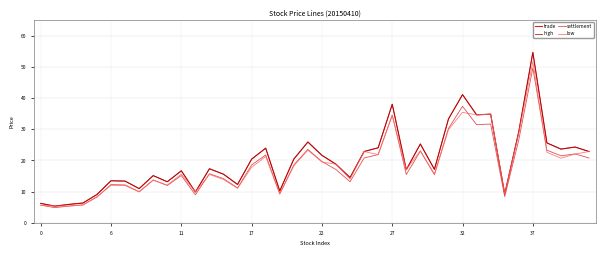

Which series has the largest total across all categories?

trade